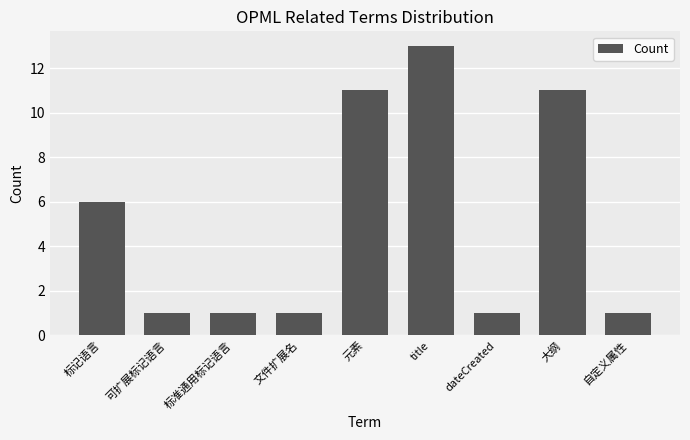

Reading left to right, list all the values displayed in this chart.

标记语言=6	可扩展标记语言=1	标准通用标记语言=1	文件扩展名=1	元素=11	title=13	dateCreated=1	大纲=11	自定义属性=1